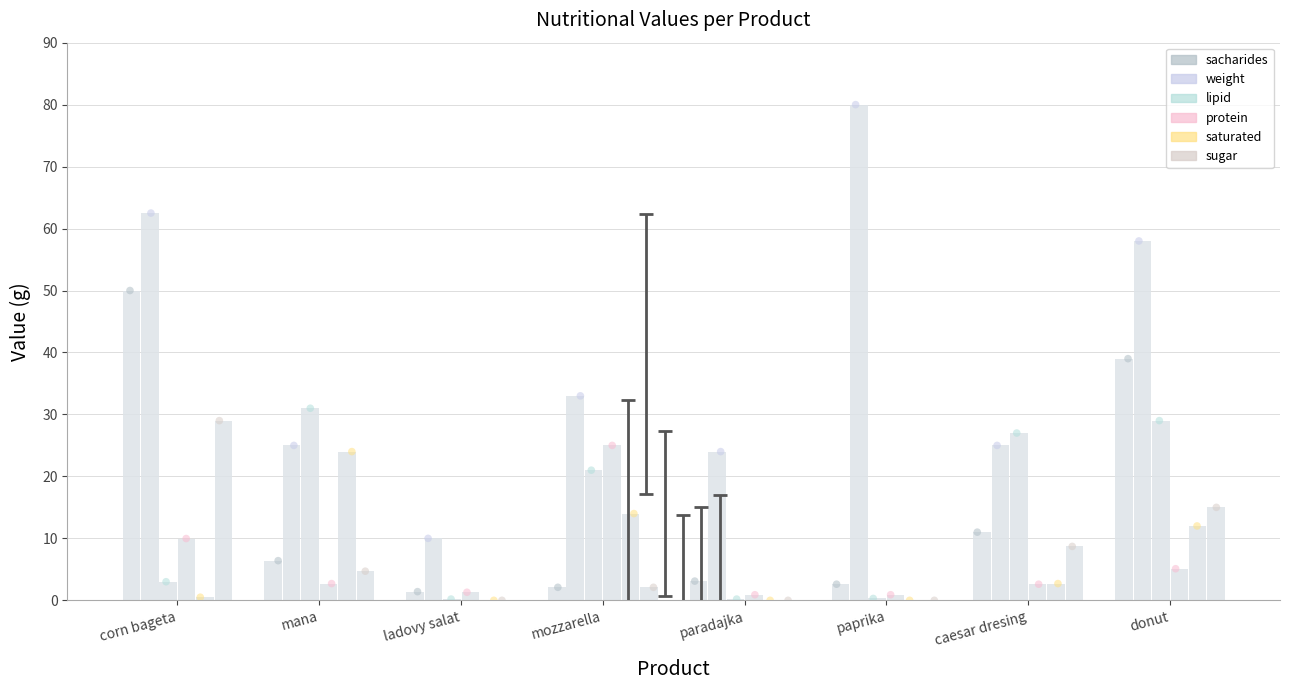

Which series reaches the maximum Y coordinate?

weight